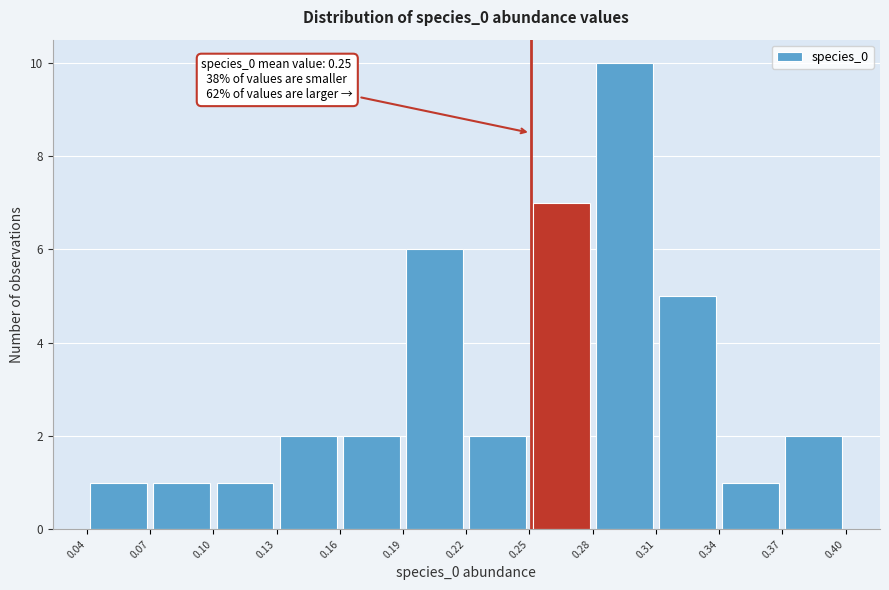

Which range on the x-axis has the tallest bar?

0.28 to 0.31